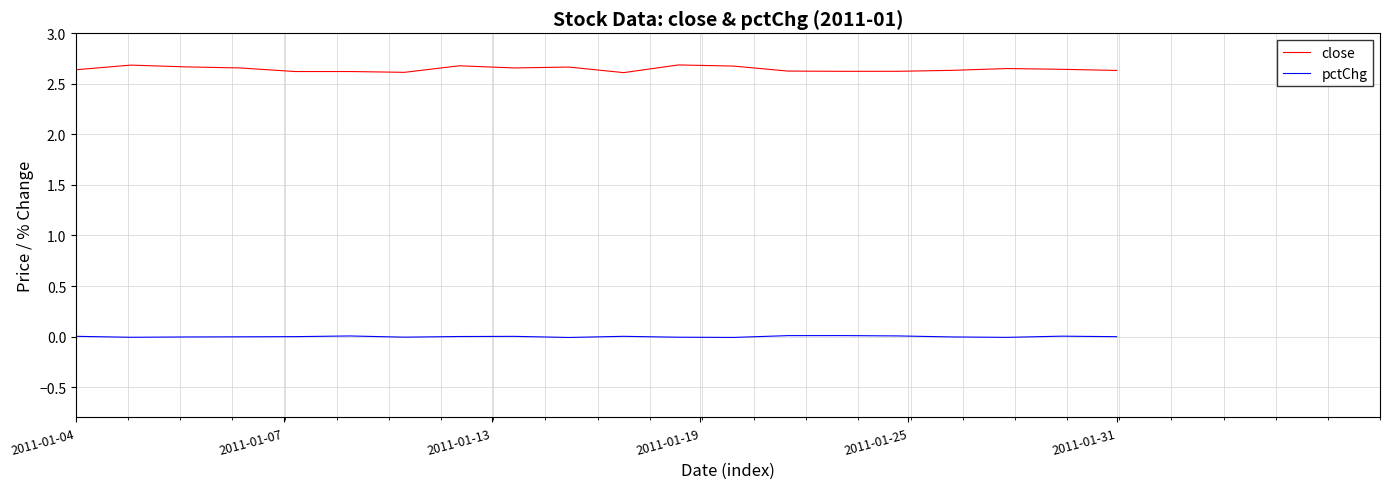

Which series has the largest range (max minus min)?

close